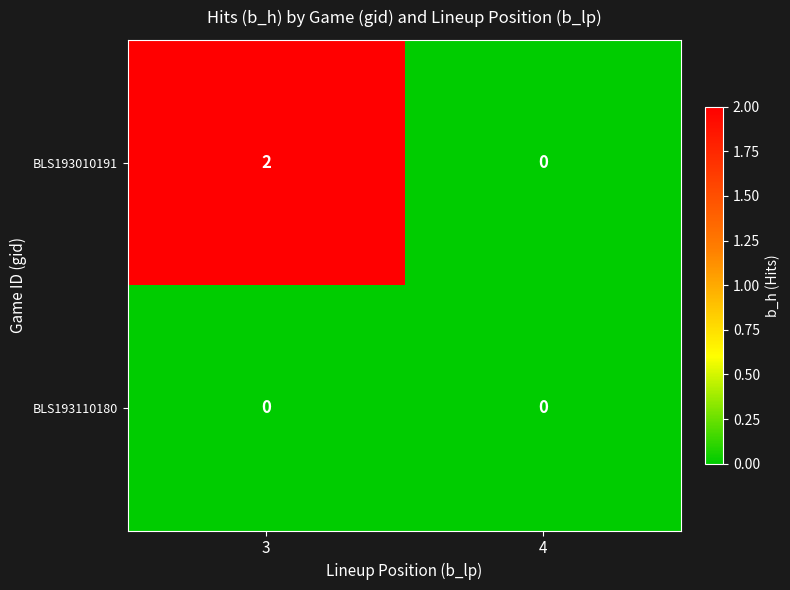

At which category is the sum across all series the highest?

3